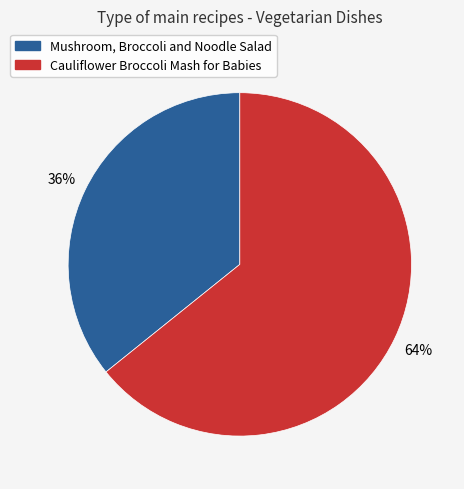

Which slice is the largest?

Cauliflower Broccoli Mash for Babies